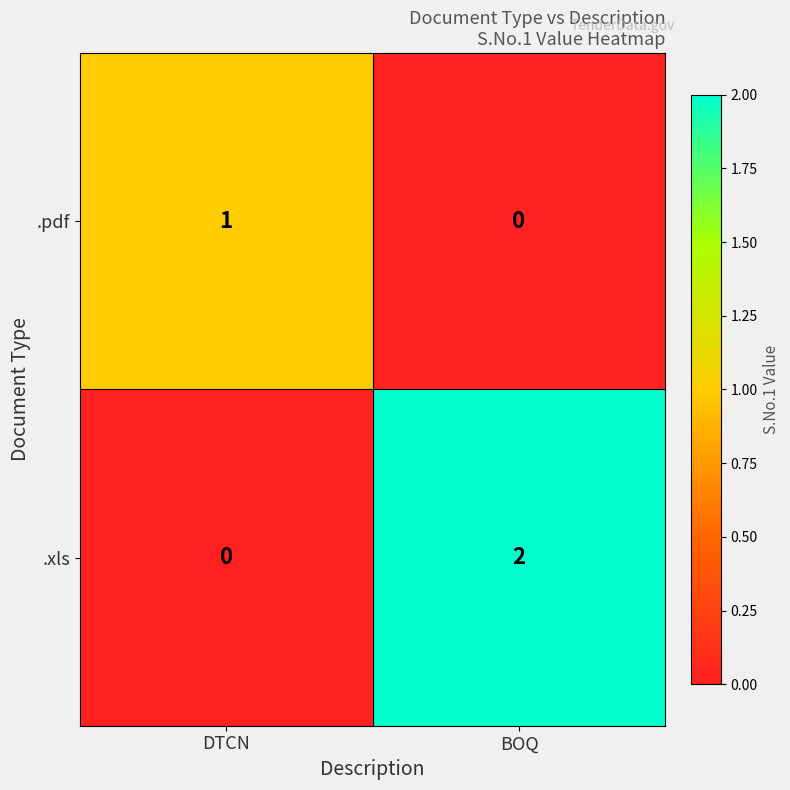

The value of .xls at DTCN is 1. True or false?

False